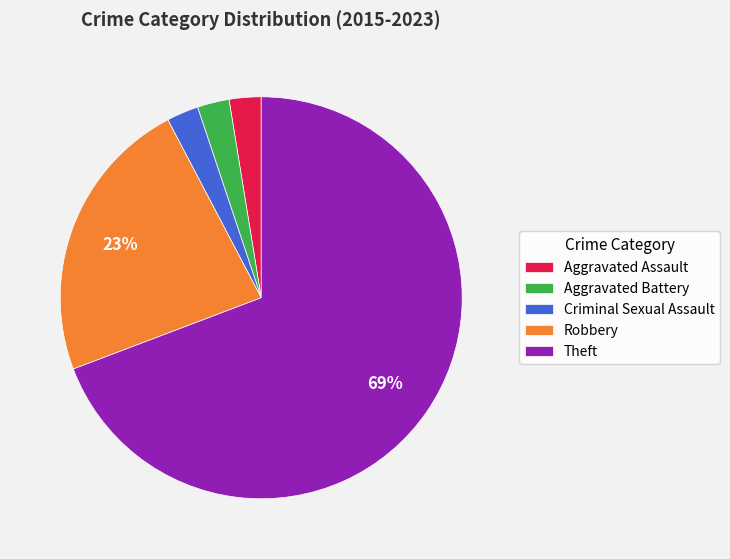

Does Theft represent more than half of the total?

Yes